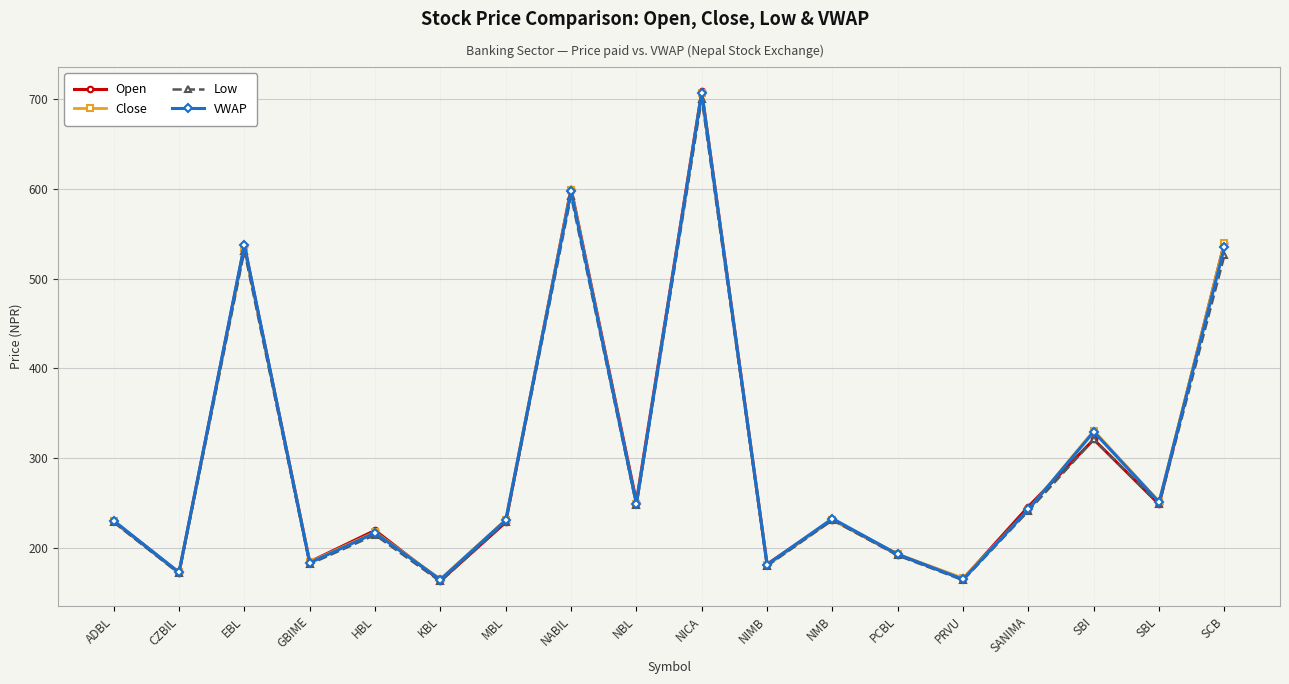

What is the maximum value shown in the chart?

708.0